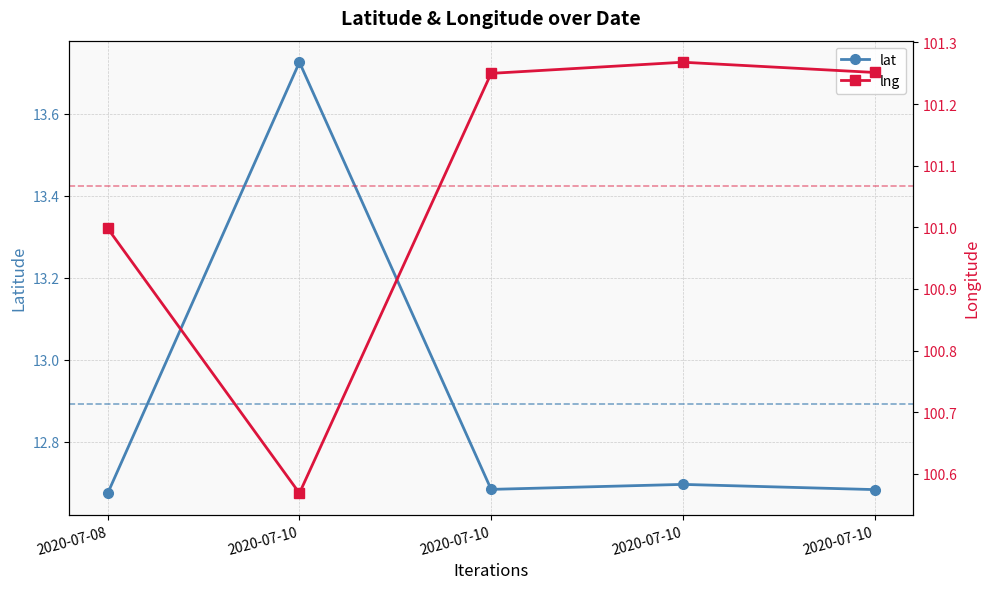

Is the value of lat at 2020-07-08 greater than the value of lng at 2020-07-08?

No